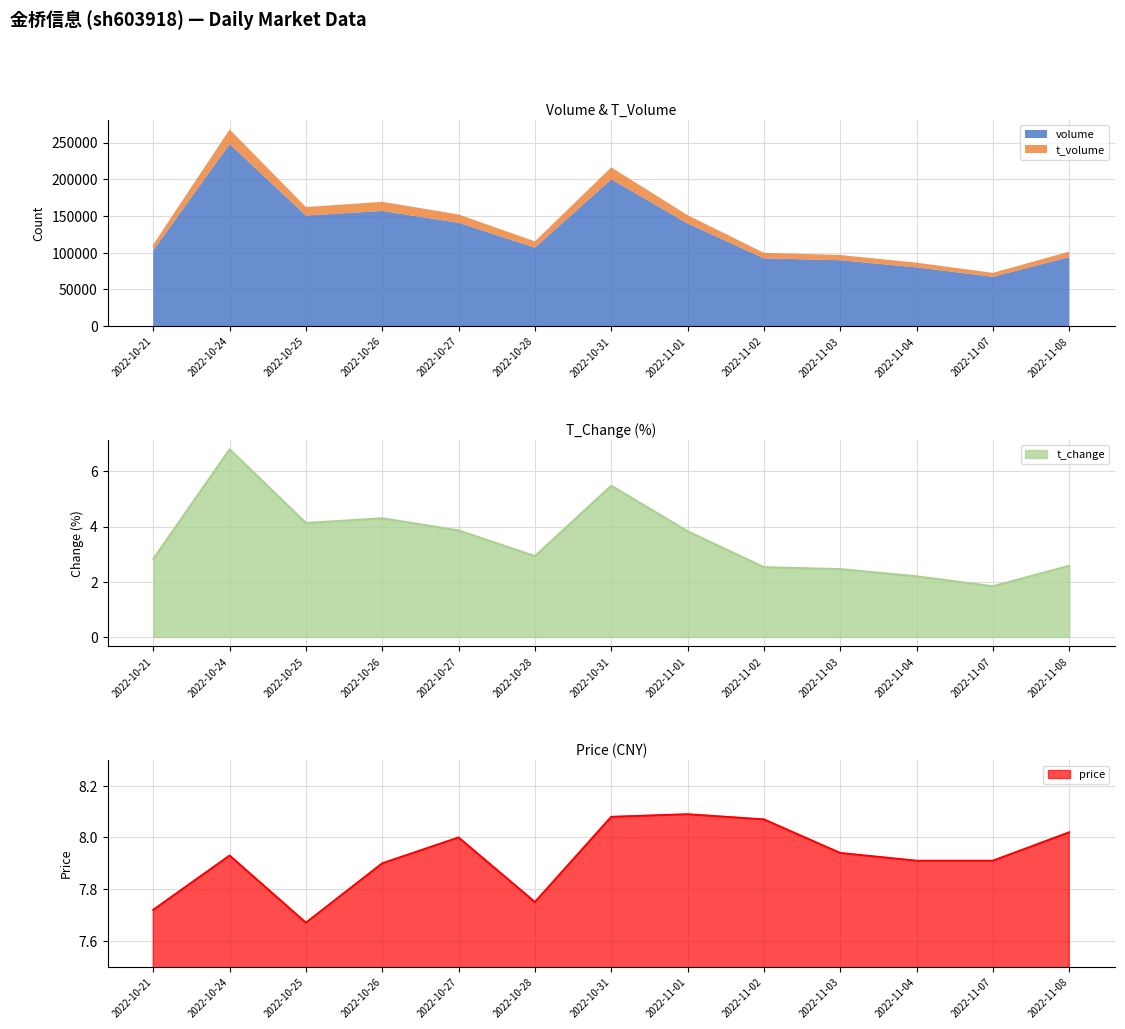

Is the value of price at 2022-11-03 greater than the value of volume at 2022-10-24?

Yes